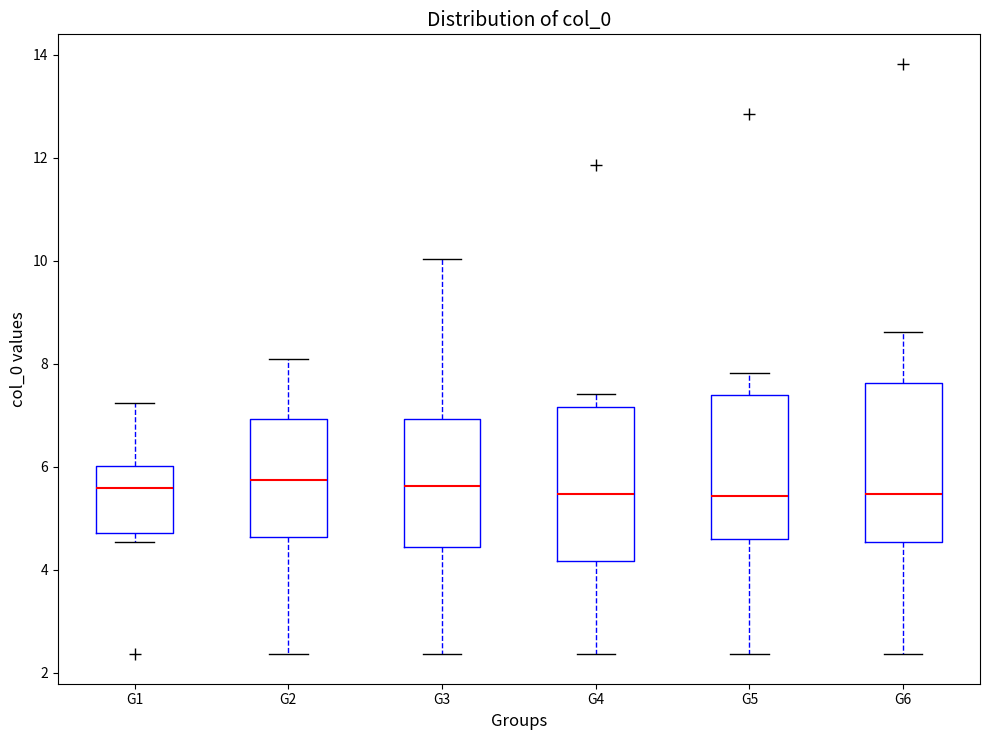

Where does the median line of the box for G2 sit on the y-axis? The values are not printed on the chart, so give them approximately, as read against the axis.

5.8